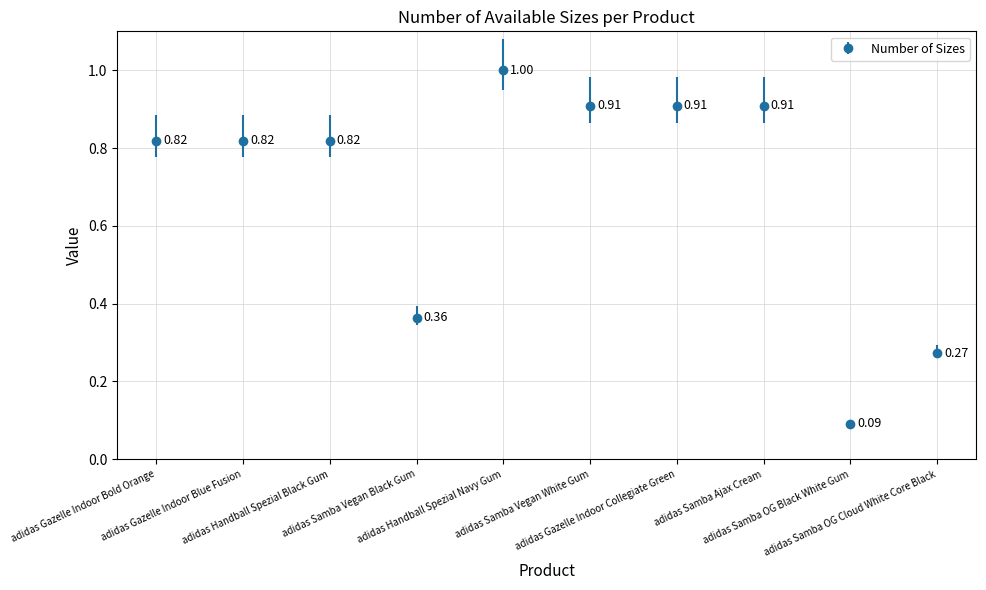

What is the difference between the maximum and second lowest values?

0.7